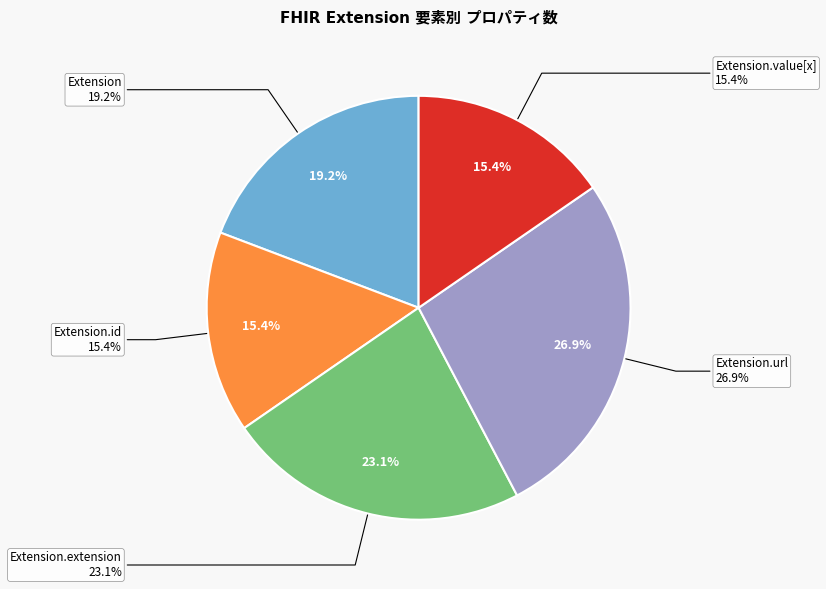

Is it true that Extension.value[x] is 8% of the pie?

False